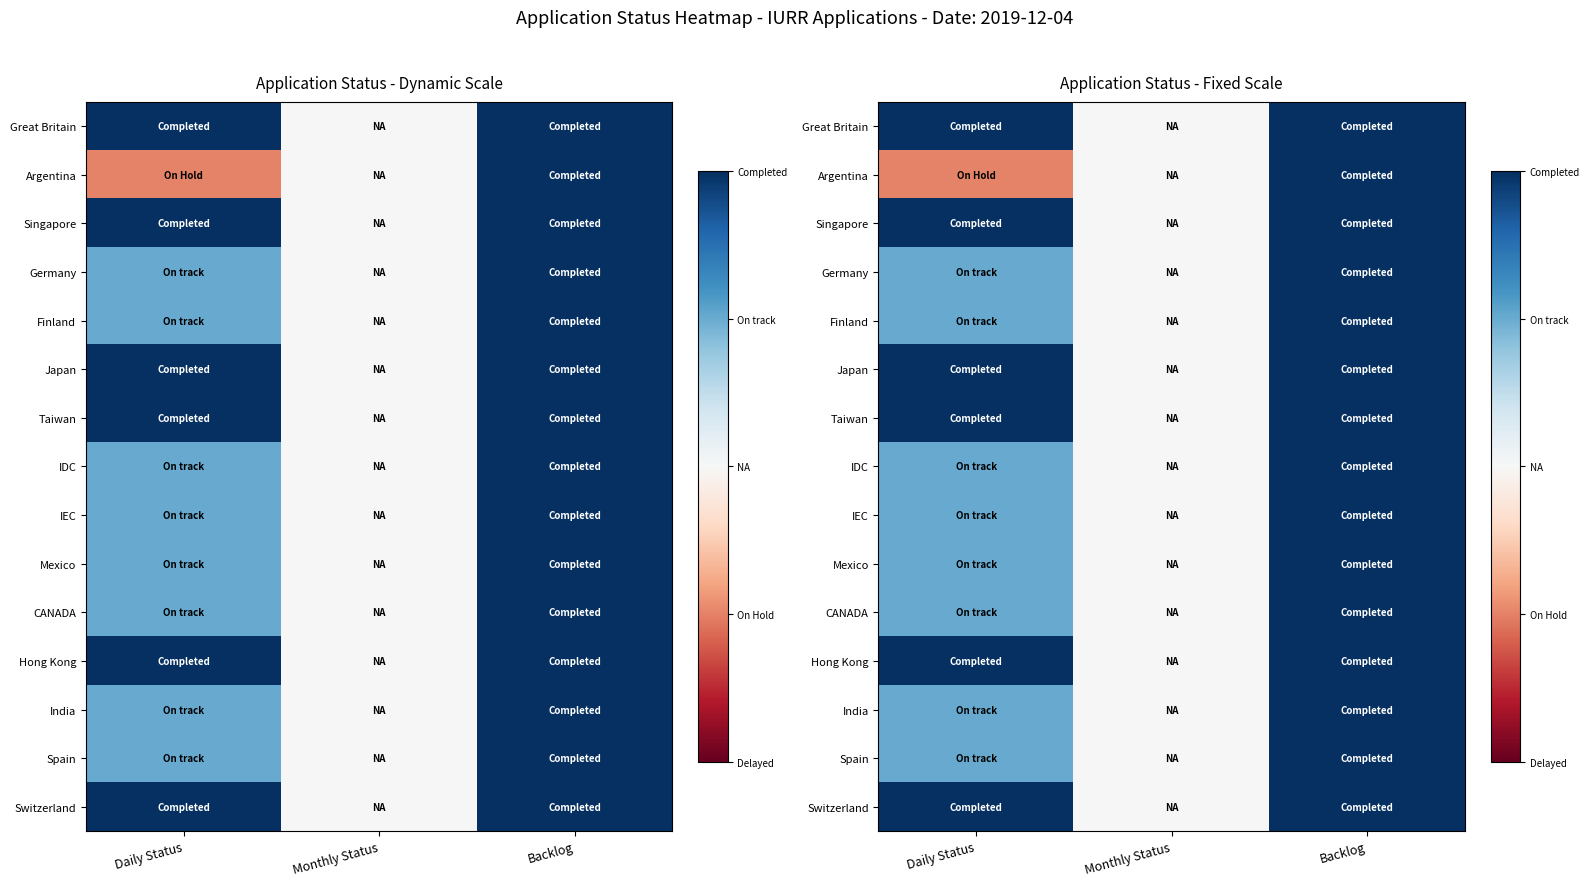

At how many categories does at least one series exceed 0?

2